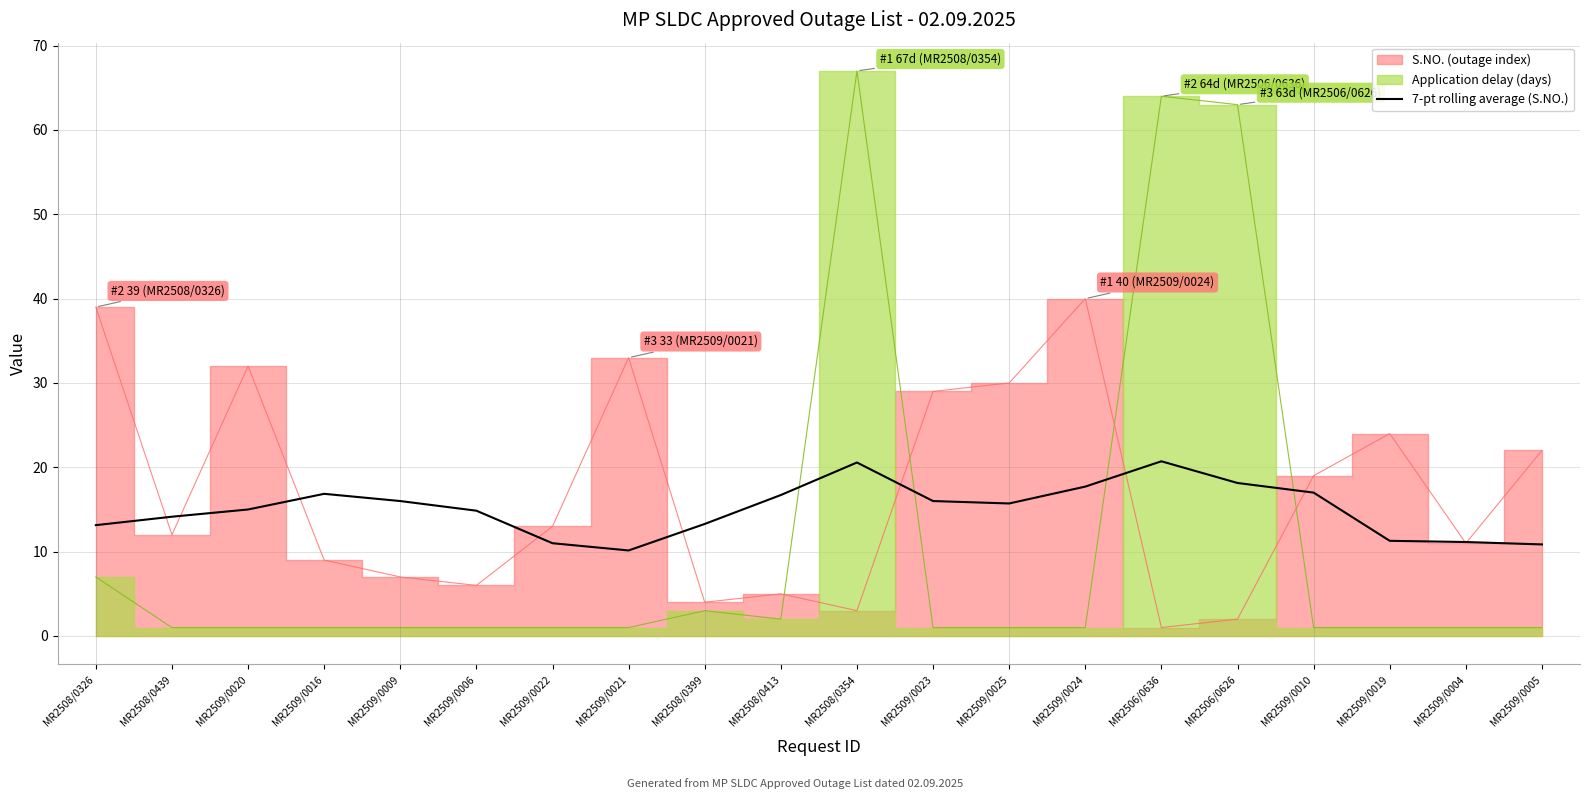

The value of 7-pt rolling average (S.NO.) at MR2509/0019 is 11.3. True or false?

True